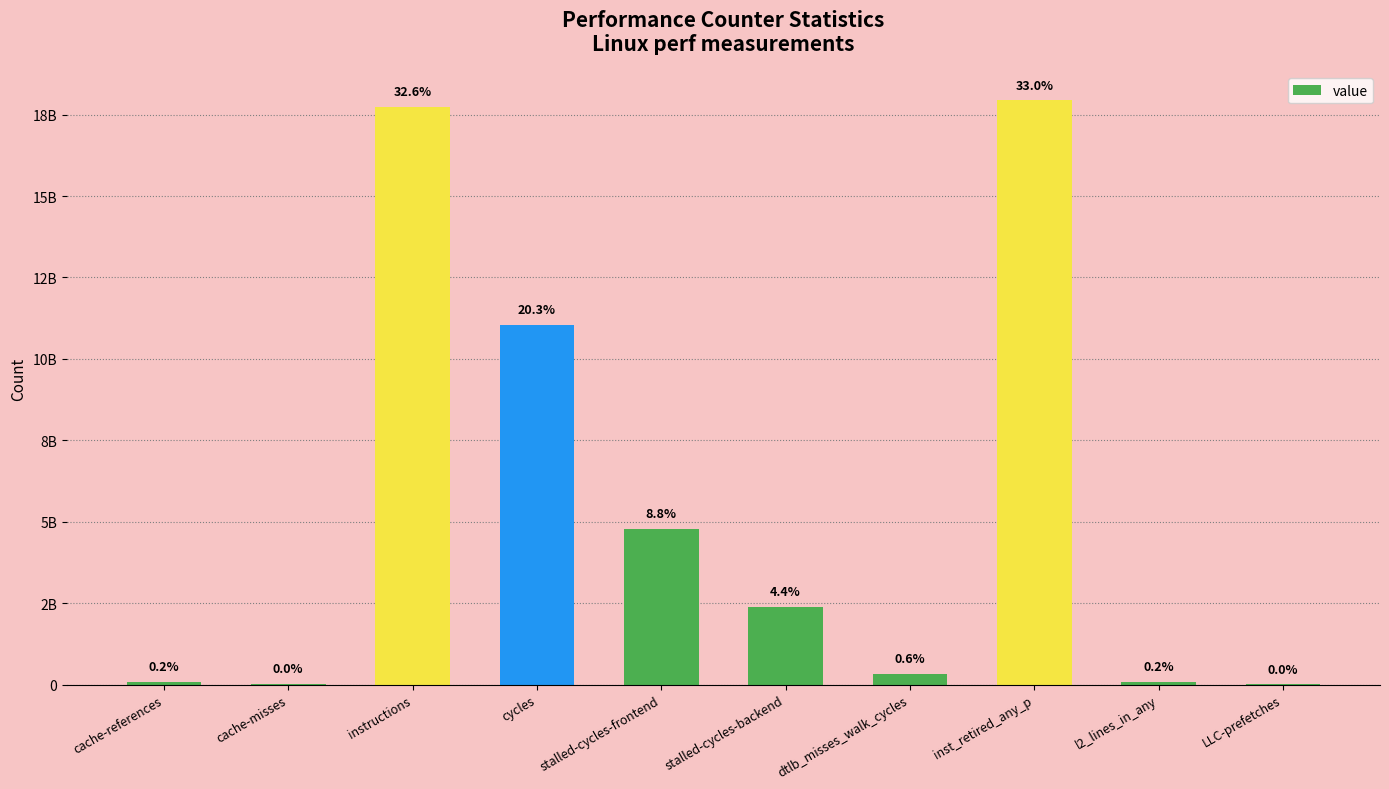

Are the bars horizontal?

No